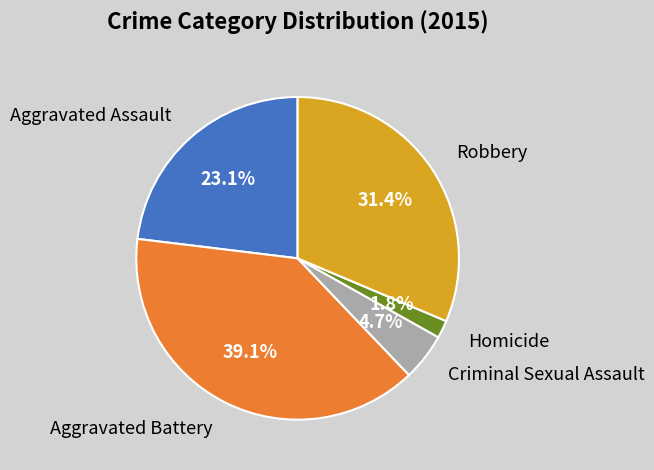

What is the largest slice in the pie chart?

Aggravated Battery